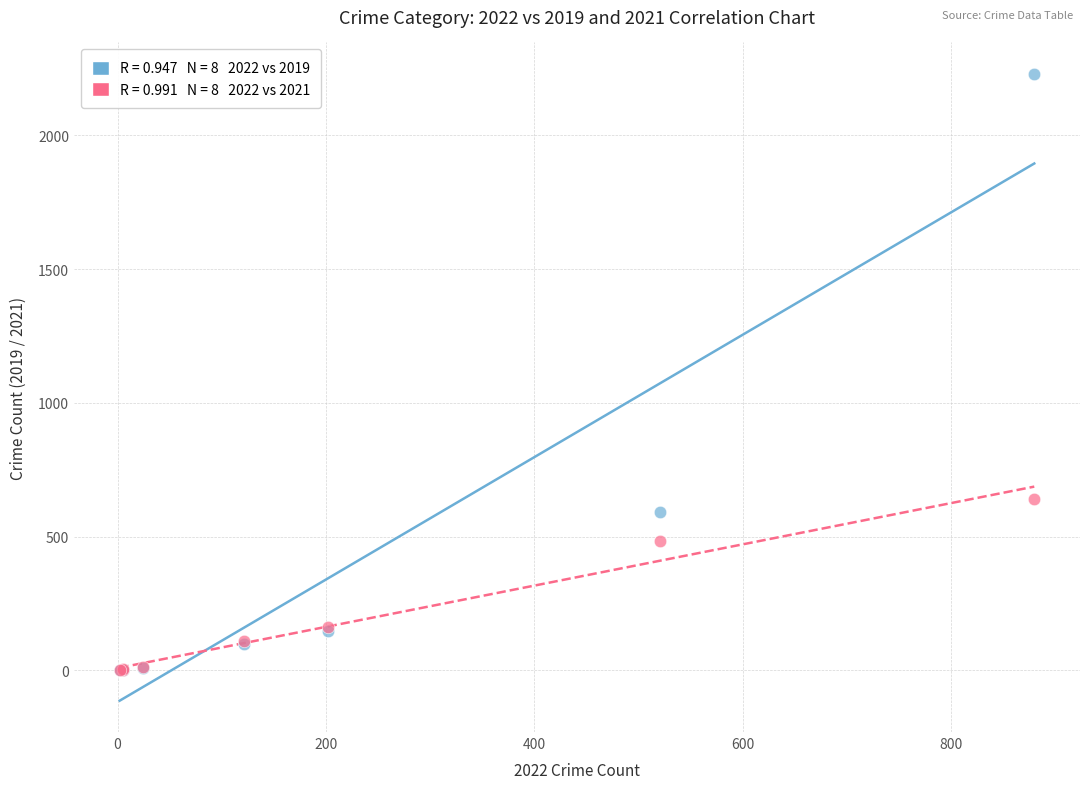

Across all series, what Y value is closest to 1115?

642